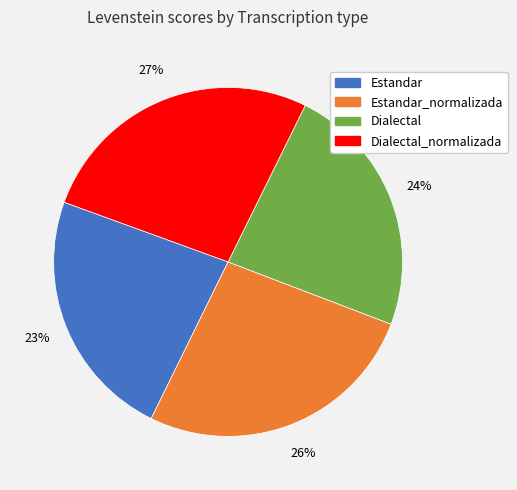

Is there any slice that represents more than half of the pie?

No